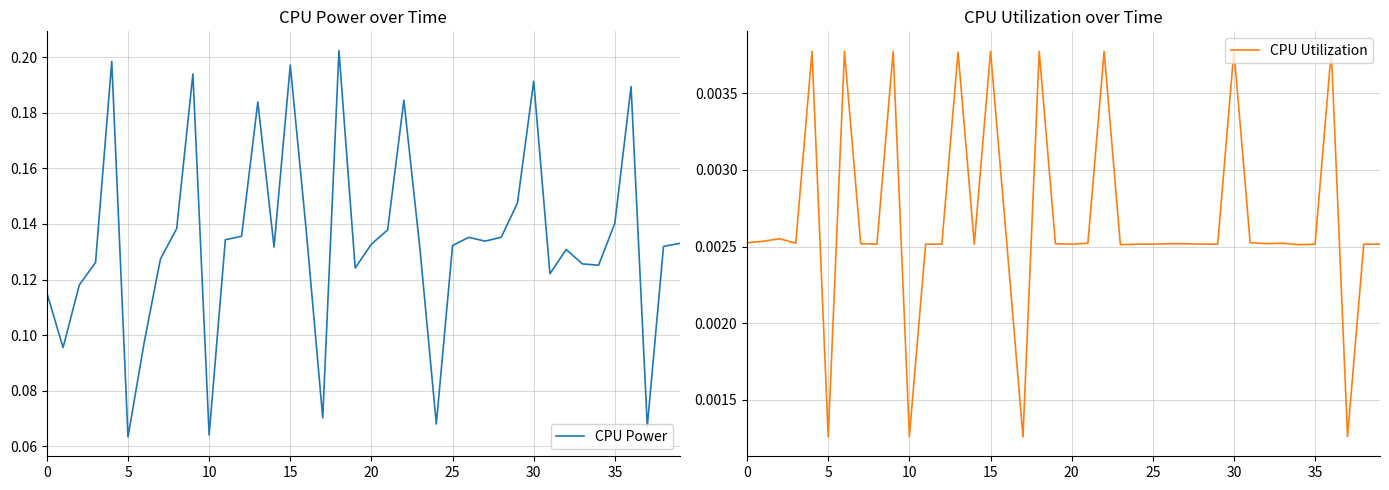

Which has a higher value, 5 or 30?

30